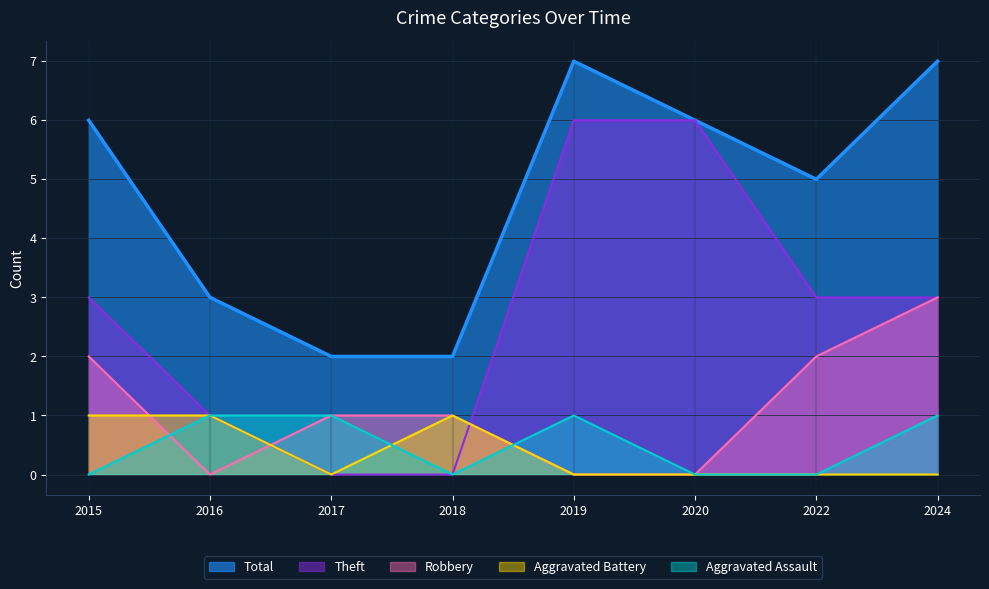

Where is Aggravated Battery nearest to the value 0?

2017